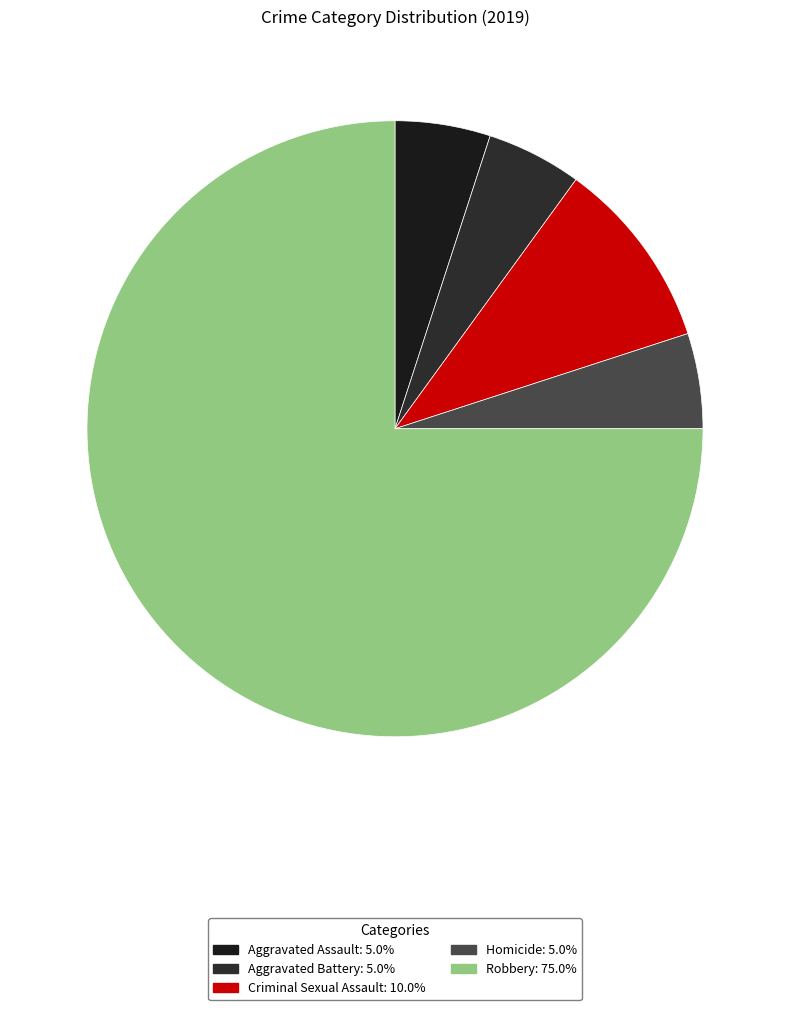

Is it true that Robbery is 75% of the pie?

True